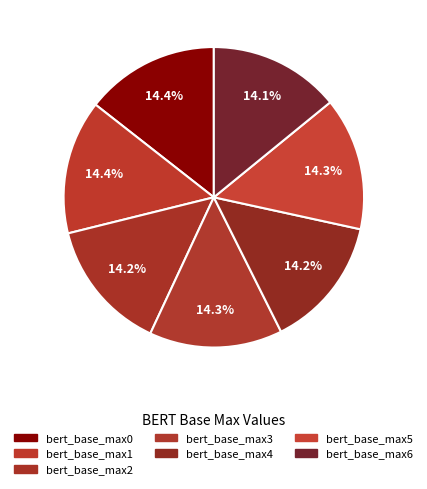

Count the number of slices in the pie.

7